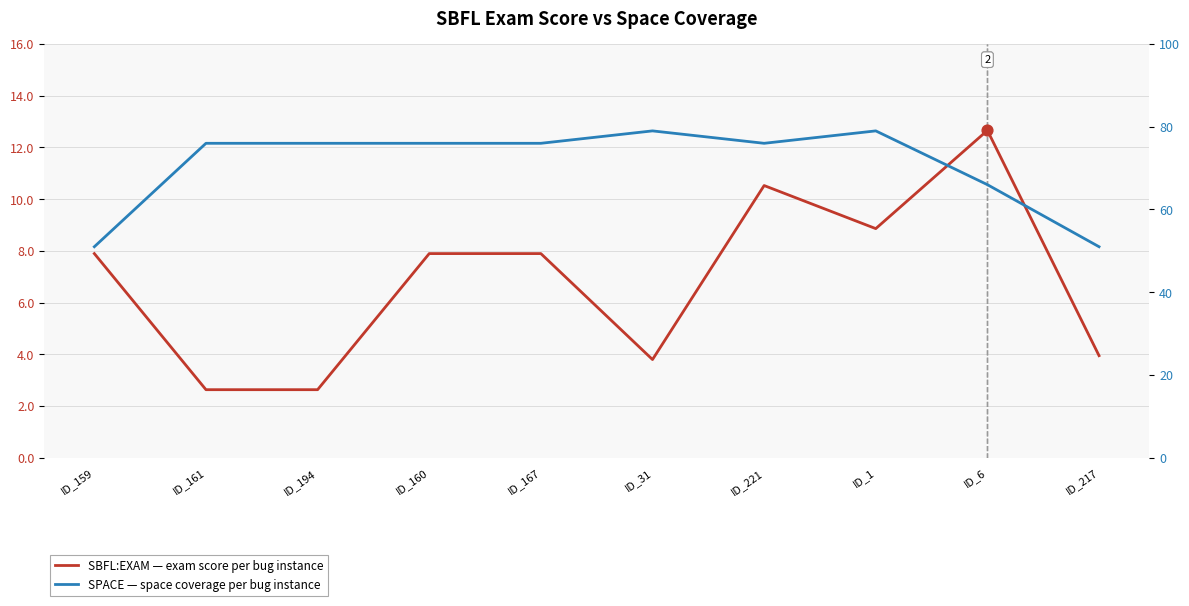

At how many categories does at least one series exceed 5?

10